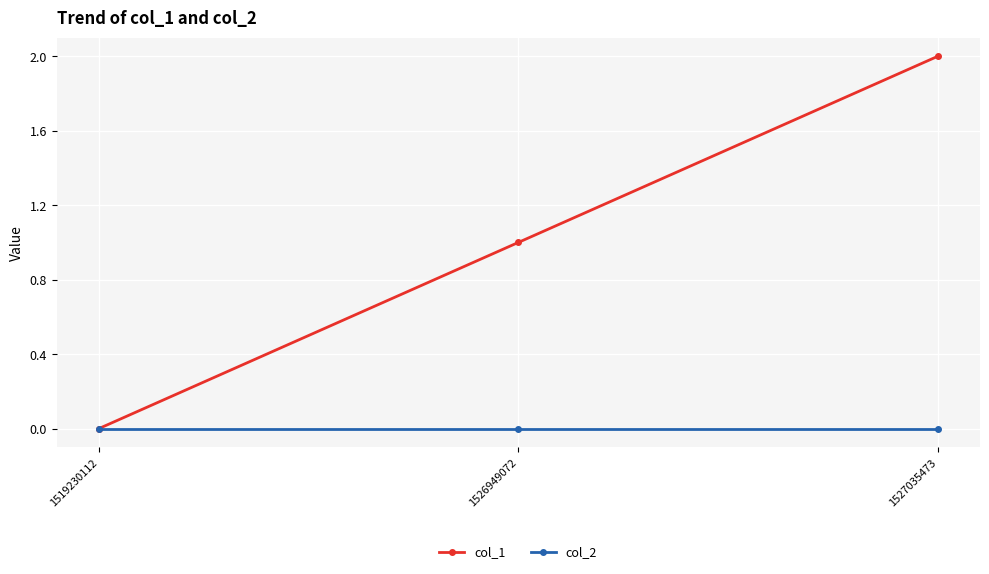

The value of col_1 at 1527035473 is 3. True or false?

False